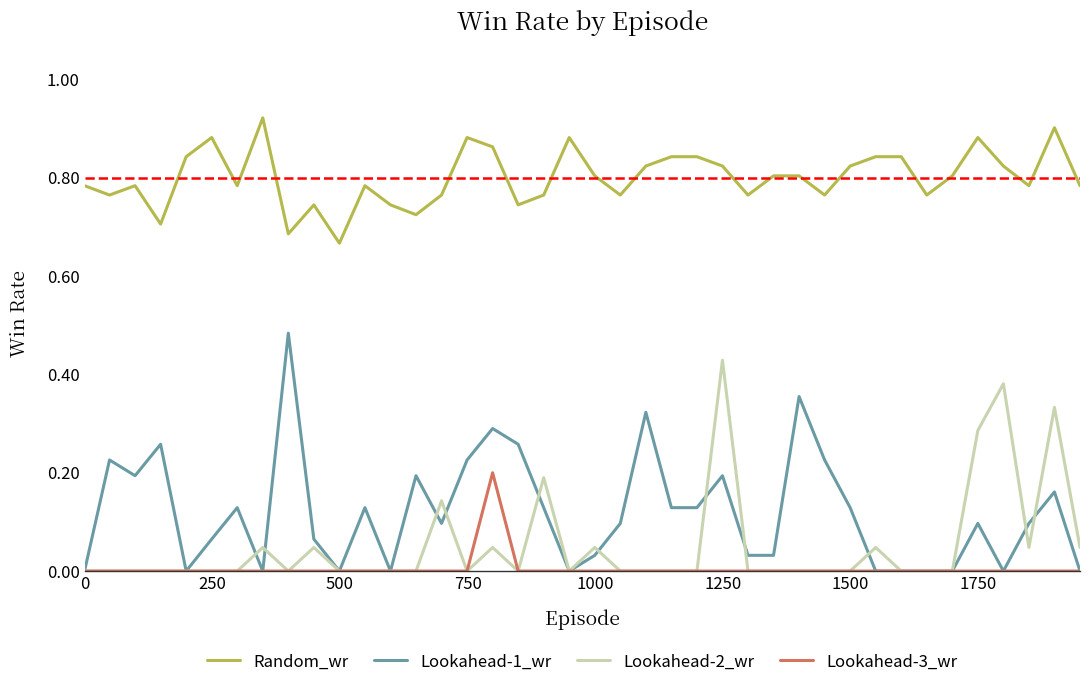

What are all the series names shown in the legend?

Random_wr, Lookahead-1_wr, Lookahead-2_wr, Lookahead-3_wr